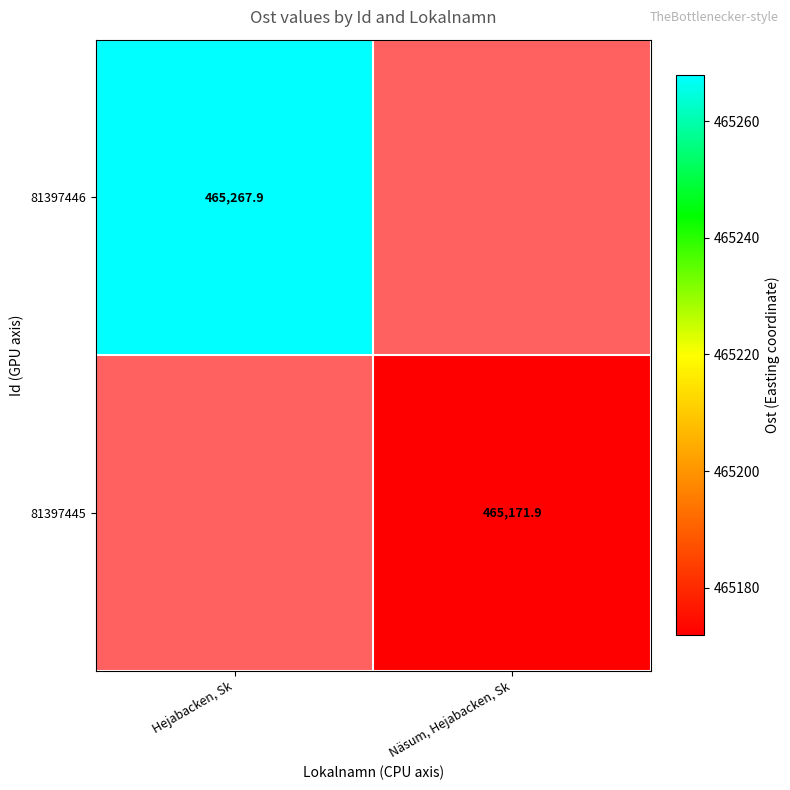

What value does the 81397445 series have at Näsum, Hejabacken, Sk?

465171.9